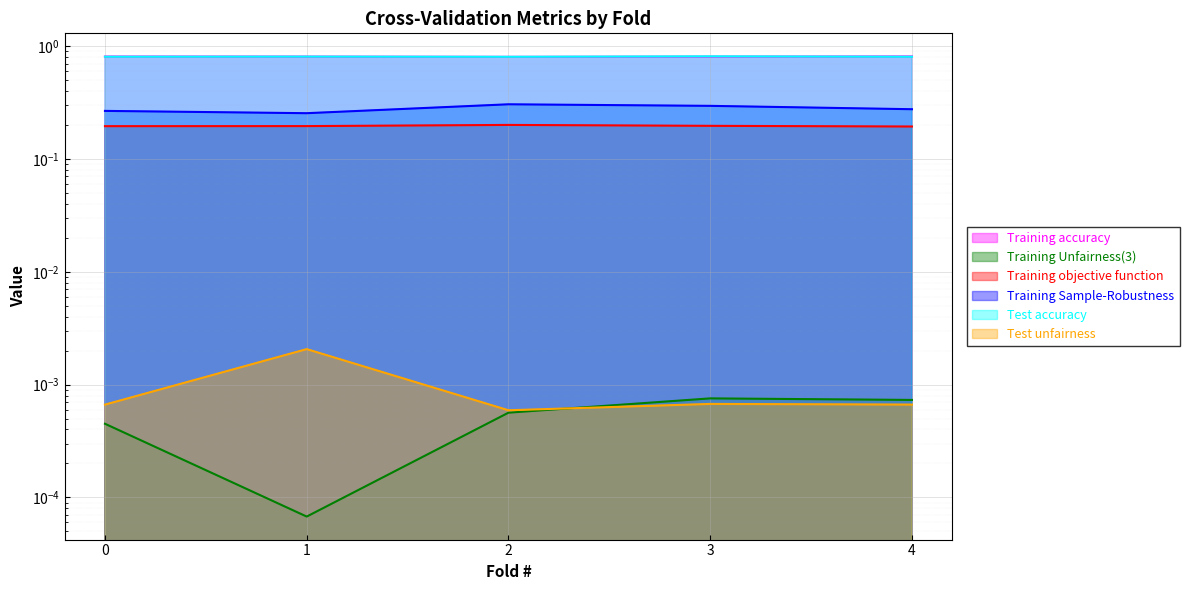

True or false: Test accuracy and Test unfairness intersect in this chart.

False